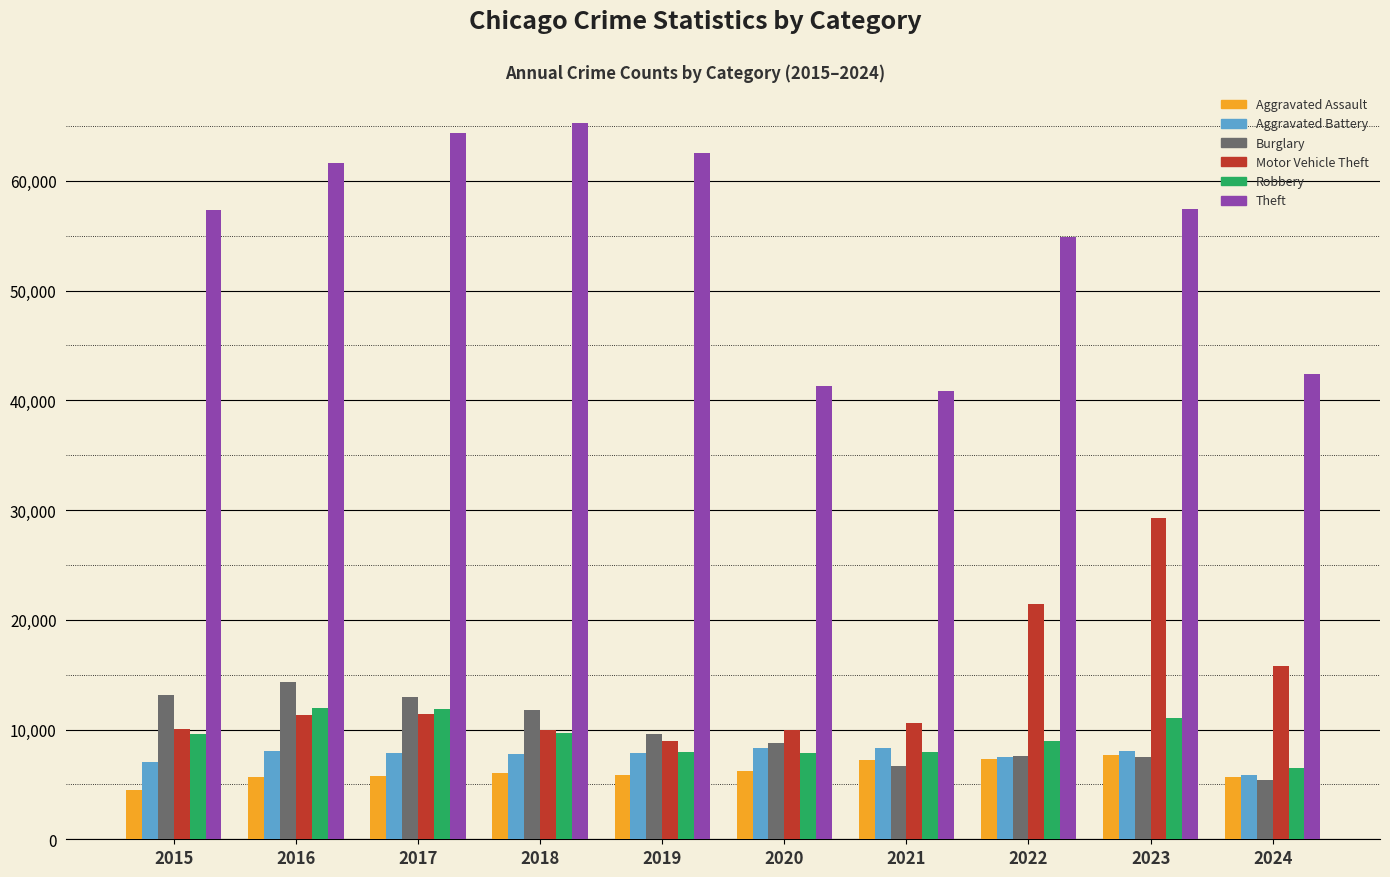

Where is Motor Vehicle Theft nearest to the value 19113?

2022